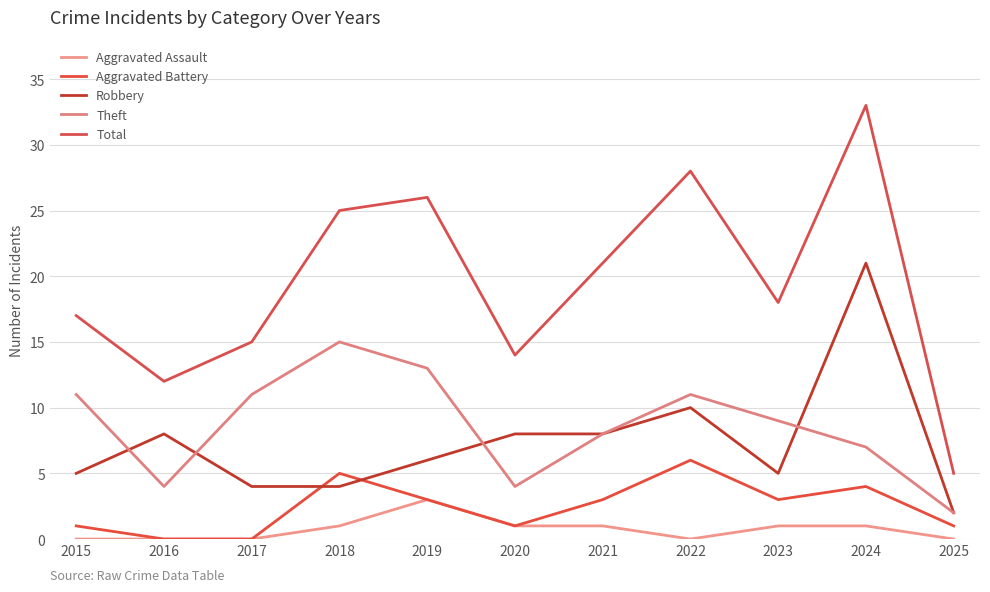

How many lines are shown in the chart?

5